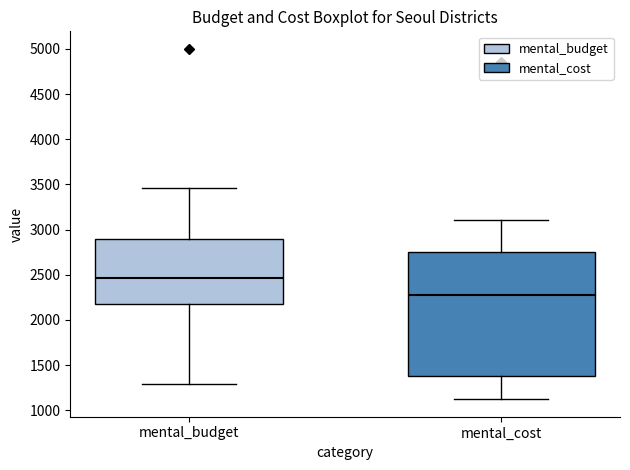

Which box is the tallest, from its lower edge to its upper edge?

mental_cost